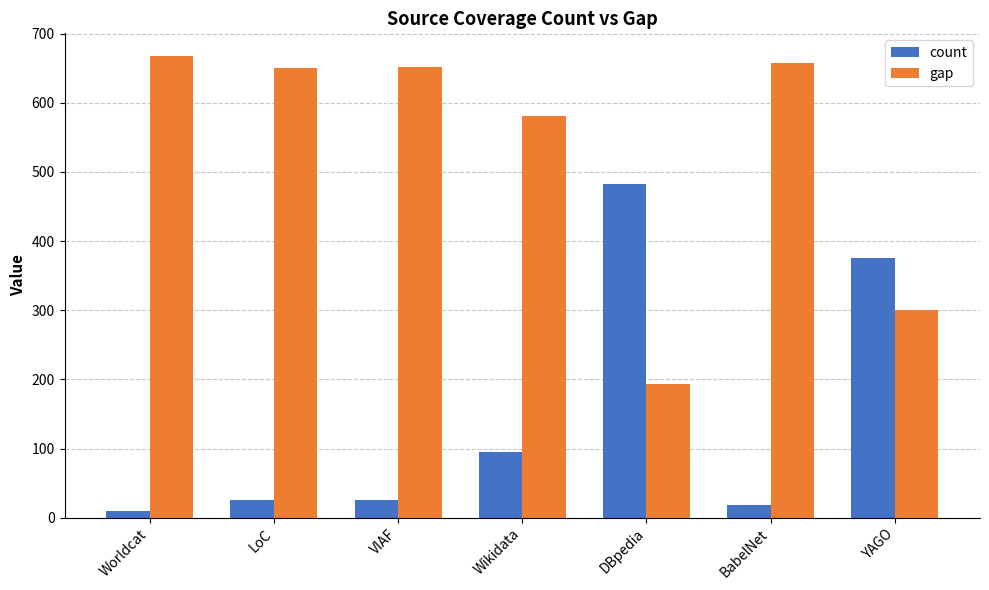

What is the spread (max minus min) of values at YAGO?

74